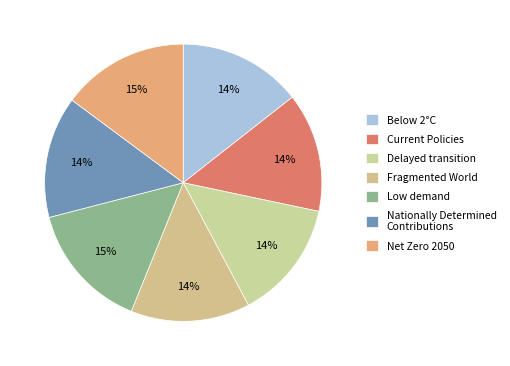

How many segments does this pie chart have?

7